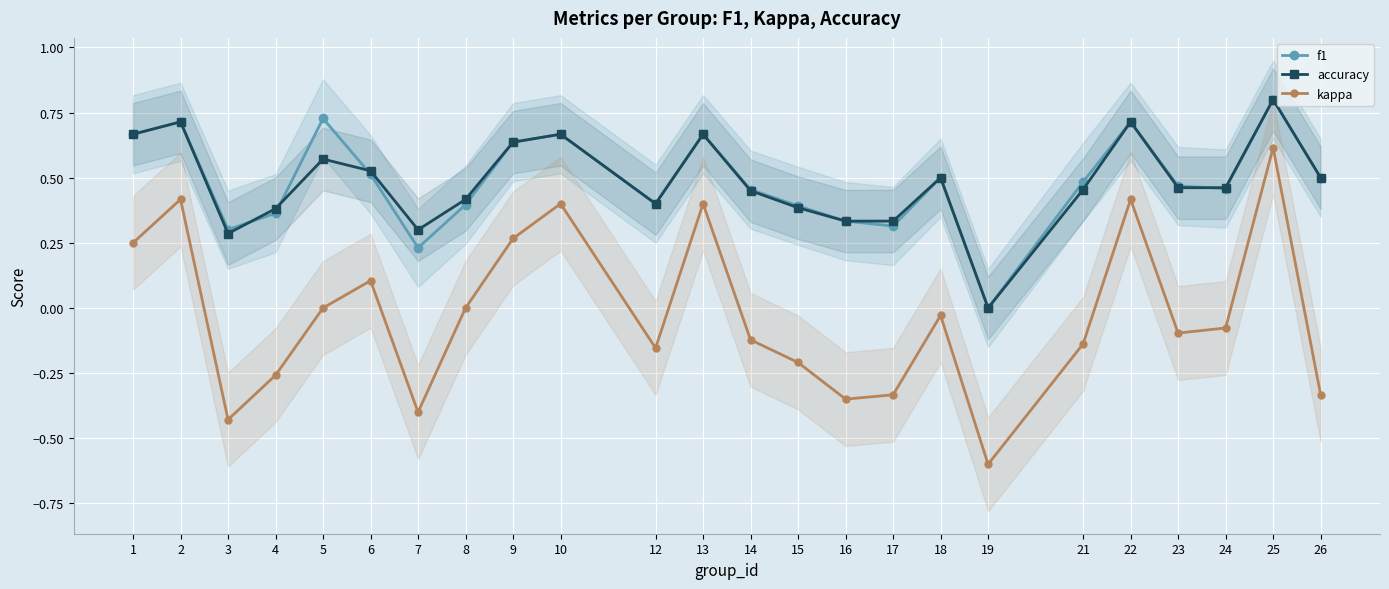

The value of f1 at 26 is 0.2. True or false?

False